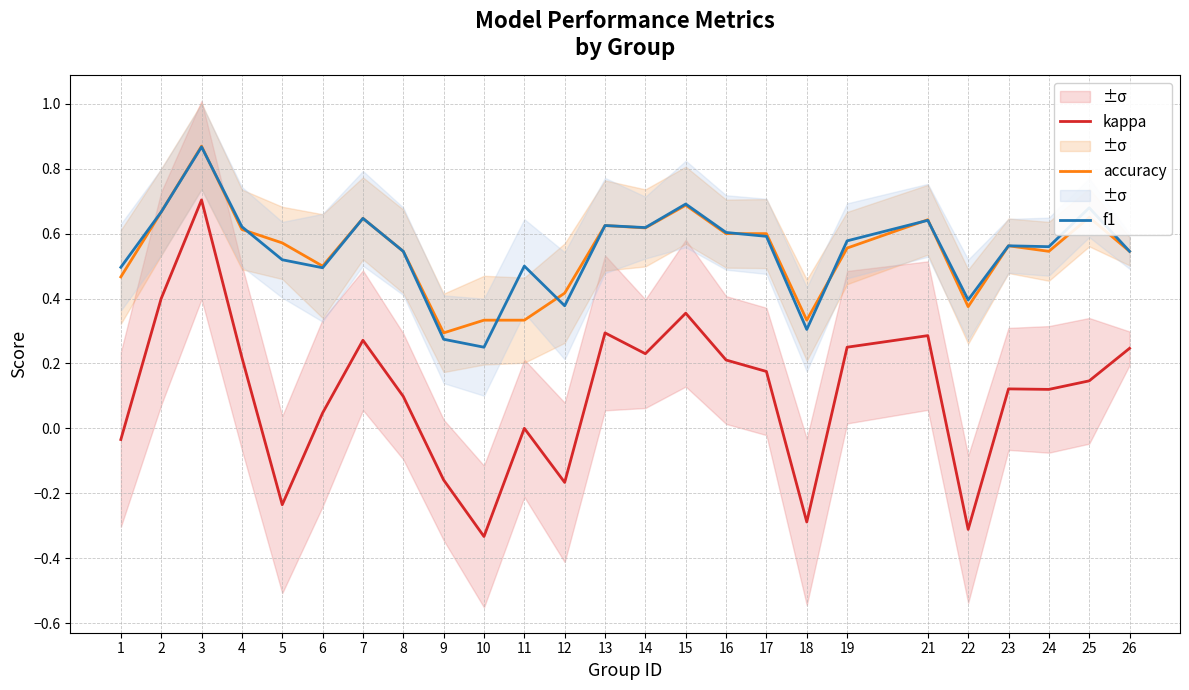

Which series has the largest range (max minus min)?

kappa